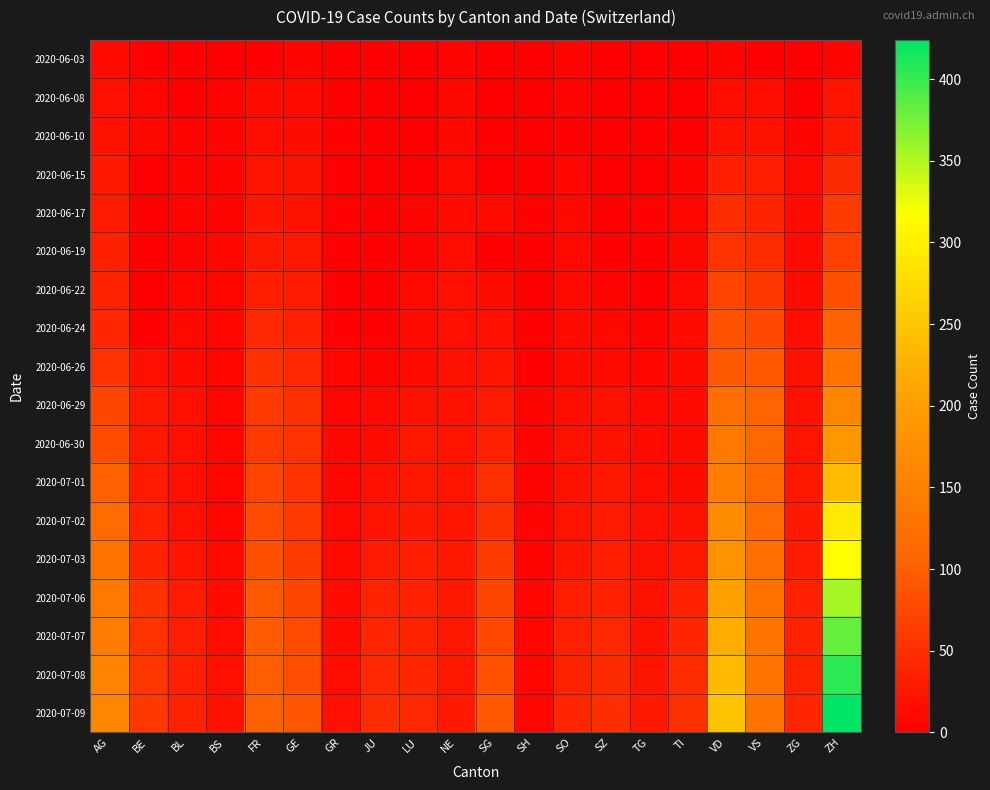

Reading left to right, extract all data points from this chart.

2020-06-03: AG=12	BE=2	BL=2	BS=1	FR=3	GE=6	GR=1	JU=0	LU=0	NE=4	SG=1	SH=0	SO=5	SZ=0	TG=0	TI=0	VD=6	VS=2	ZG=0	ZH=5
2020-06-08: AG=17	BE=8	BL=3	BS=4	FR=13	GE=12	GR=1	JU=0	LU=1	NE=9	SG=0	SH=1	SO=6	SZ=0	TG=1	TI=1	VD=15	VS=15	ZG=1	ZH=23
2020-06-10: AG=19	BE=9	BL=4	BS=5	FR=15	GE=14	GR=2	JU=0	LU=1	NE=9	SG=3	SH=1	SO=0	SZ=0	TG=1	TI=1	VD=19	VS=20	ZG=5	ZH=26
2020-06-15: AG=28	BE=0	BL=4	BS=5	FR=22	GE=20	GR=2	JU=1	LU=0	NE=11	SG=0	SH=3	SO=8	SZ=1	TG=1	TI=6	VD=34	VS=32	ZG=11	ZH=45
2020-06-17: AG=30	BE=0	BL=5	BS=6	FR=24	GE=21	GR=2	JU=1	LU=5	NE=13	SG=12	SH=3	SO=9	SZ=1	TG=2	TI=8	VD=47	VS=39	ZG=13	ZH=62
2020-06-19: AG=34	BE=0	BL=5	BS=7	FR=27	GE=25	GR=2	JU=1	LU=6	NE=15	SG=0	SH=3	SO=11	SZ=2	TG=2	TI=9	VD=55	VS=48	ZG=13	ZH=68
2020-06-22: AG=38	BE=0	BL=7	BS=7	FR=32	GE=30	GR=3	JU=3	LU=10	NE=17	SG=14	SH=3	SO=11	SZ=6	TG=2	TI=11	VD=70	VS=58	ZG=14	ZH=83
2020-06-24: AG=40	BE=0	BL=9	BS=7	FR=44	GE=36	GR=3	JU=3	LU=12	NE=18	SG=17	SH=3	SO=12	SZ=9	TG=4	TI=12	VD=85	VS=75	ZG=16	ZH=103
2020-06-26: AG=53	BE=18	BL=12	BS=7	FR=52	GE=43	GR=8	JU=6	LU=14	NE=19	SG=23	SH=3	SO=13	SZ=13	TG=8	TI=12	VD=94	VS=92	ZG=19	ZH=129
2020-06-29: AG=73	BE=25	BL=17	BS=7	FR=61	GE=50	GR=8	JU=11	LU=19	NE=20	SG=29	SH=5	SO=16	SZ=21	TG=11	TI=13	VD=120	VS=105	ZG=21	ZH=161
2020-06-30: AG=81	BE=27	BL=17	BS=7	FR=61	GE=54	GR=9	JU=12	LU=25	NE=22	SG=35	SH=5	SO=19	SZ=21	TG=12	TI=14	VD=136	VS=109	ZG=23	ZH=189
2020-07-01: AG=102	BE=29	BL=18	BS=7	FR=72	GE=55	GR=9	JU=17	LU=28	NE=22	SG=51	SH=5	SO=21	SZ=25	TG=15	TI=14	VD=145	VS=112	ZG=25	ZH=237
2020-07-02: AG=115	BE=35	BL=19	BS=8	FR=79	GE=60	GR=10	JU=22	LU=28	NE=24	SG=51	SH=5	SO=23	SZ=29	TG=19	TI=19	VD=169	VS=115	ZG=27	ZH=293
2020-07-03: AG=128	BE=39	BL=23	BS=10	FR=84	GE=62	GR=11	JU=30	LU=32	NE=25	SG=62	SH=5	SO=24	SZ=32	TG=19	TI=26	VD=183	VS=120	ZG=31	ZH=316
2020-07-06: AG=137	BE=52	BL=29	BS=12	FR=94	GE=74	GR=13	JU=39	LU=36	NE=26	SG=73	SH=7	SO=32	SZ=35	TG=21	TI=36	VD=205	VS=127	ZG=36	ZH=356
2020-07-07: AG=144	BE=53	BL=32	BS=15	FR=96	GE=78	GR=14	JU=41	LU=37	NE=26	SG=75	SH=8	SO=35	SZ=42	TG=21	TI=40	VD=221	VS=130	ZG=38	ZH=382
2020-07-08: AG=153	BE=57	BL=35	BS=18	FR=99	GE=82	GR=16	JU=44	LU=40	NE=26	SG=85	SH=8	SO=39	SZ=46	TG=24	TI=48	VD=236	VS=130	ZG=39	ZH=405
2020-07-09: AG=160	BE=59	BL=38	BS=21	FR=100	GE=90	GR=18	JU=47	LU=43	NE=28	SG=92	SH=8	SO=41	SZ=49	TG=27	TI=50	VD=248	VS=132	ZG=41	ZH=424